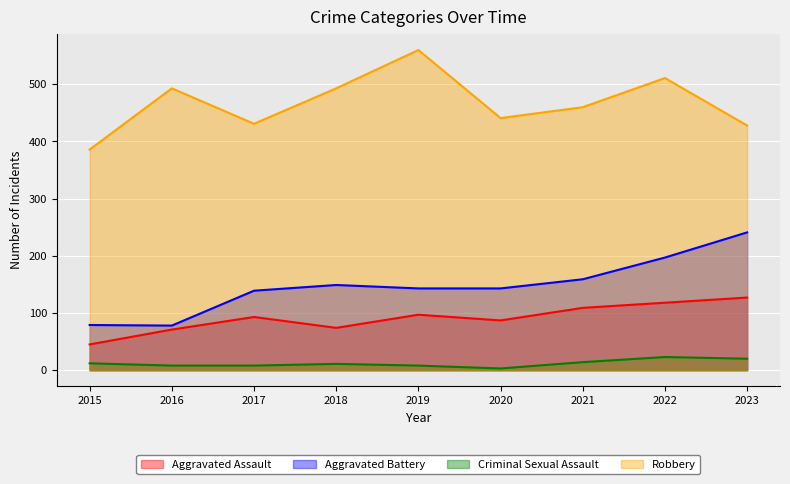

True or false: Robbery and Aggravated Assault cross at least once.

False